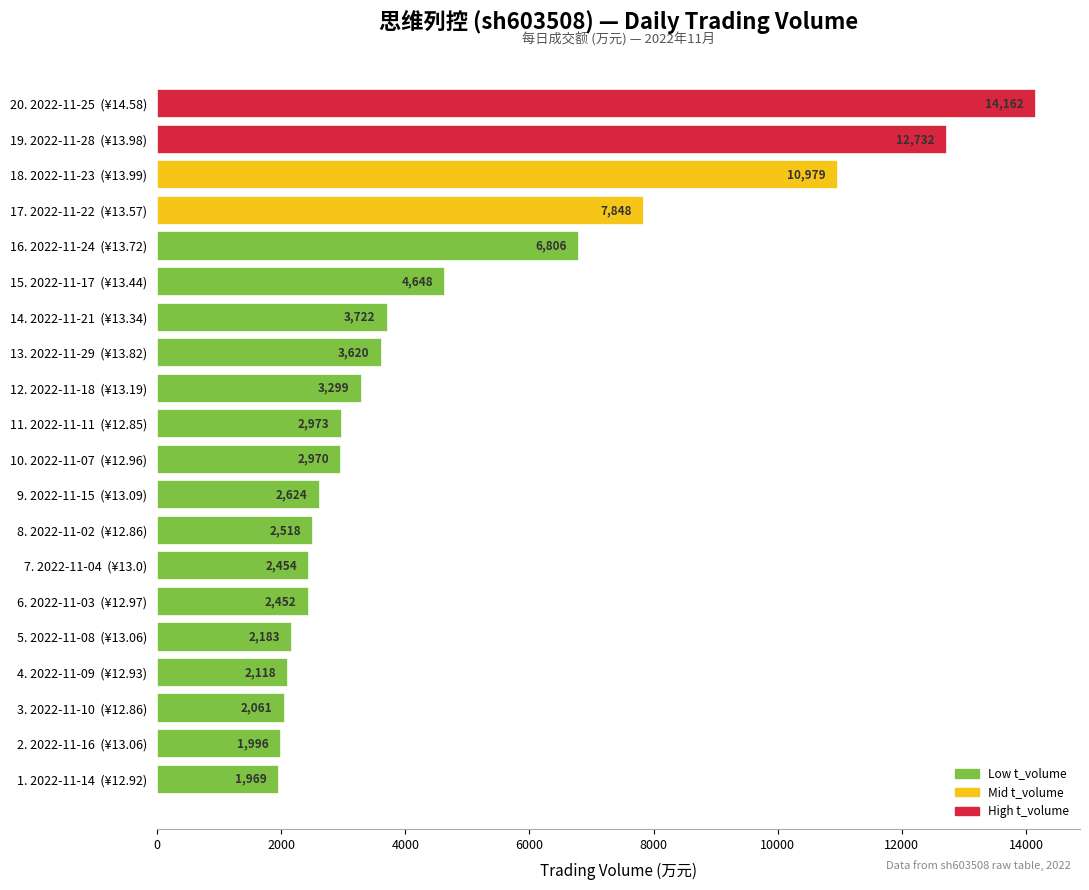

Between 6. 2022-11-03  (¥12.97) and 1. 2022-11-14  (¥12.92), which is larger?

6. 2022-11-03  (¥12.97)